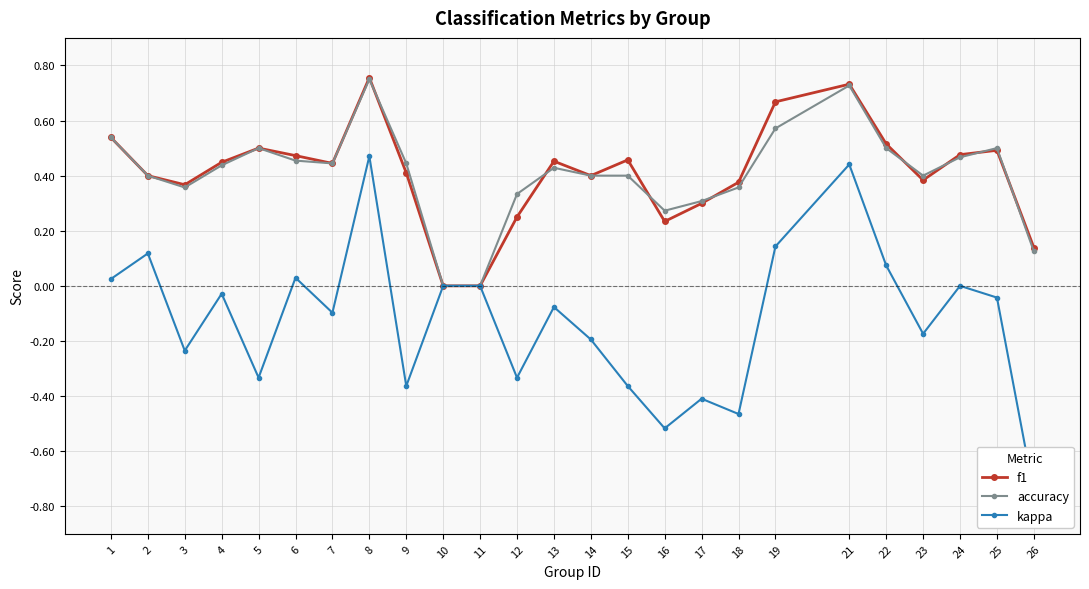

Which series has the widest spread of values?

kappa